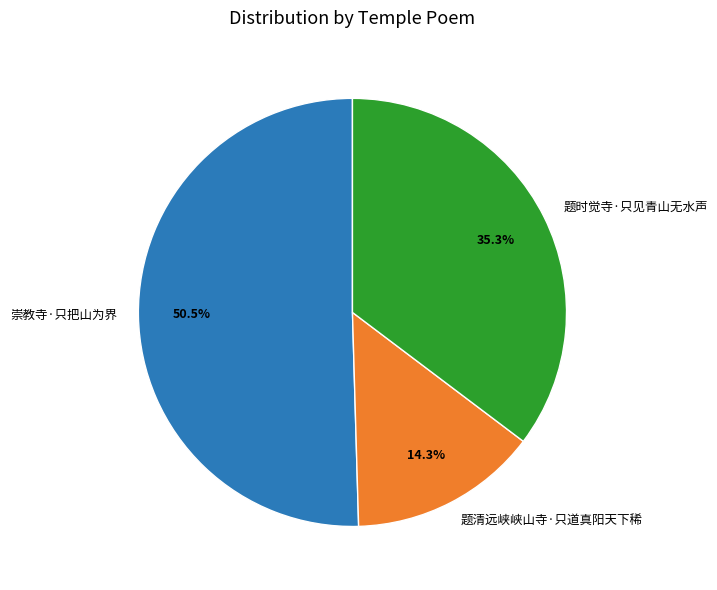

To the nearest percent, what is the difference between the largest and smallest slice percentages?

36%